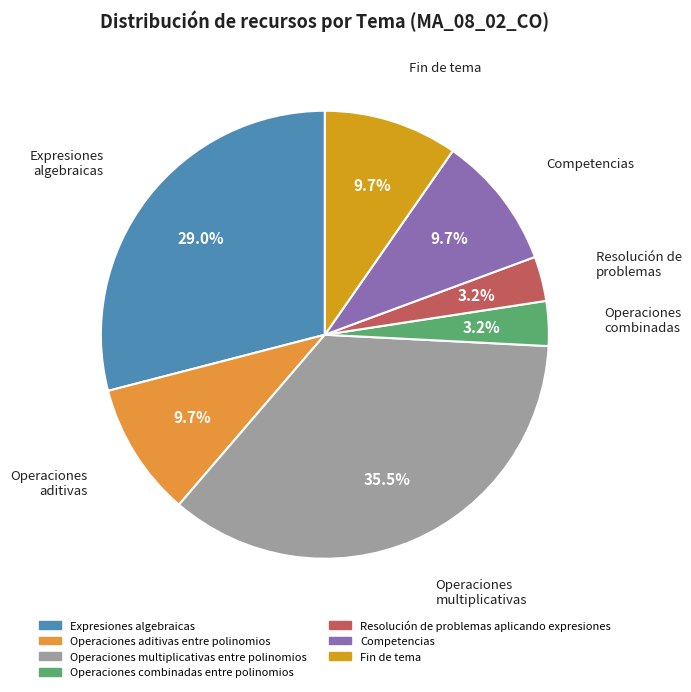

Does any single category account for the majority?

No